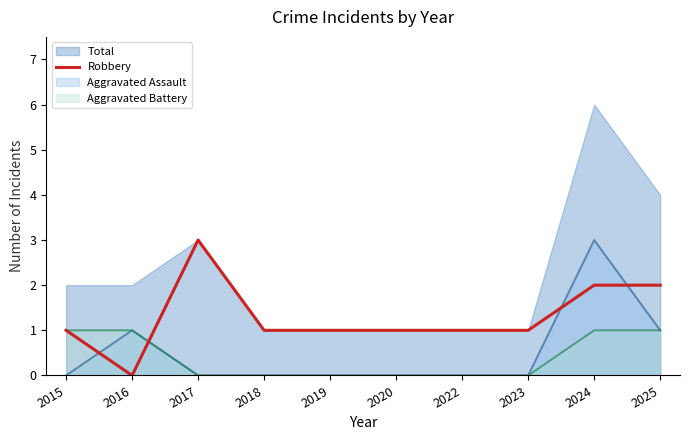

What is the sum of all values?

13